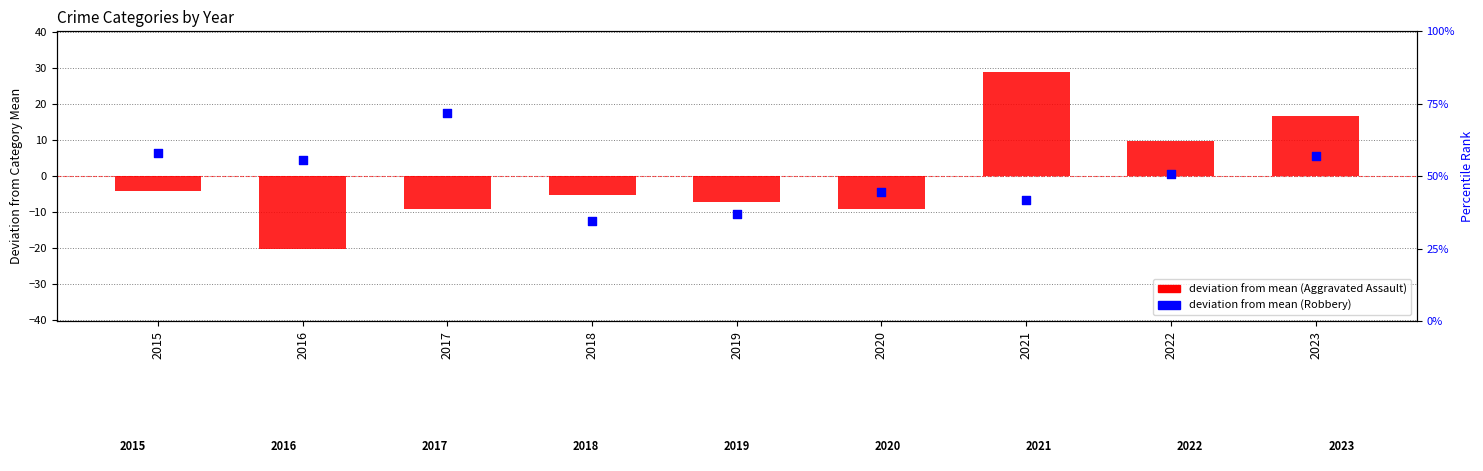

What is the total value across all series at 2021?

22.2